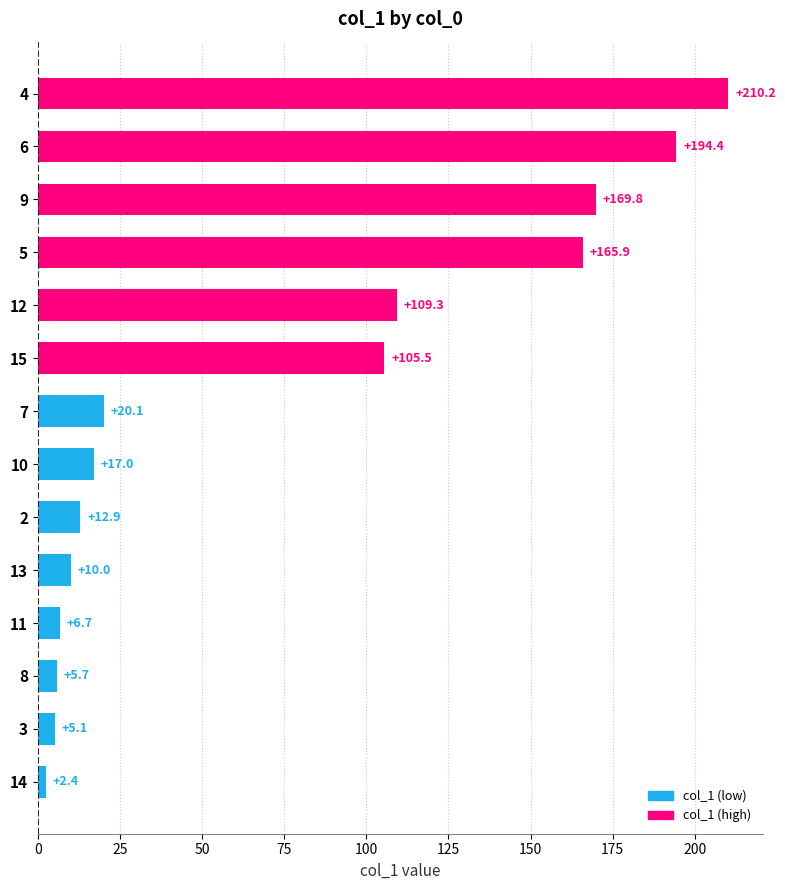

Count the number of categories in the chart.

14